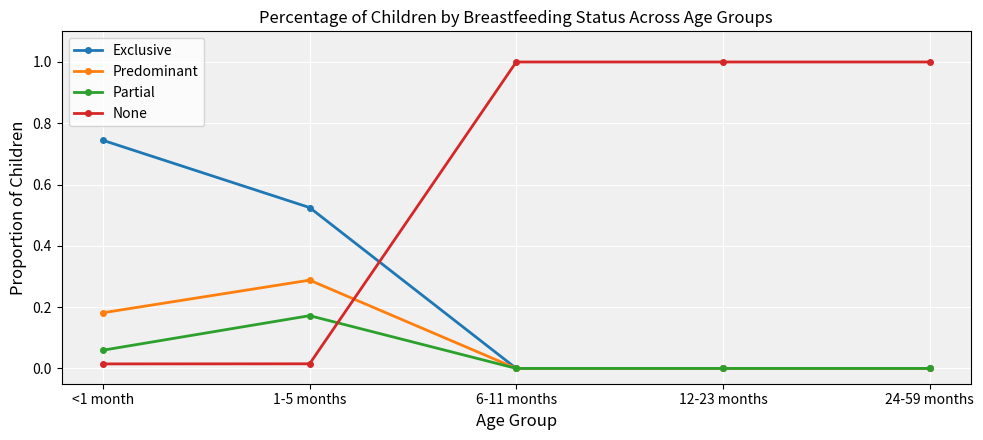

What is the label of the 4th point from the right?

1-5 months